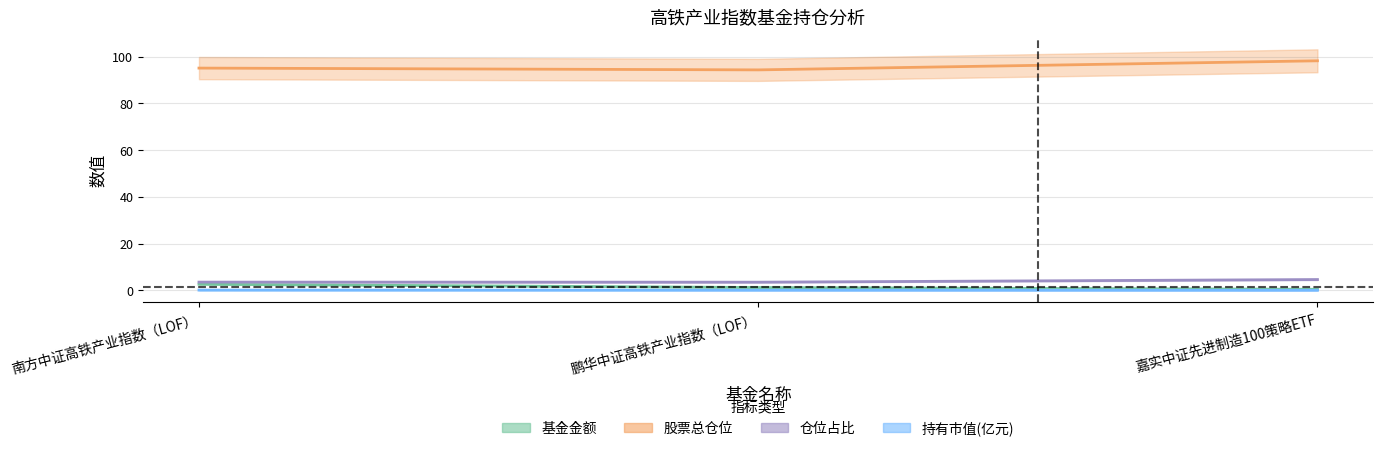

List the labels in order of 持有市值(亿元) value, smallest first.

嘉实中证先进制造100策略ETF, 鹏华中证高铁产业指数（LOF）, 南方中证高铁产业指数（LOF）